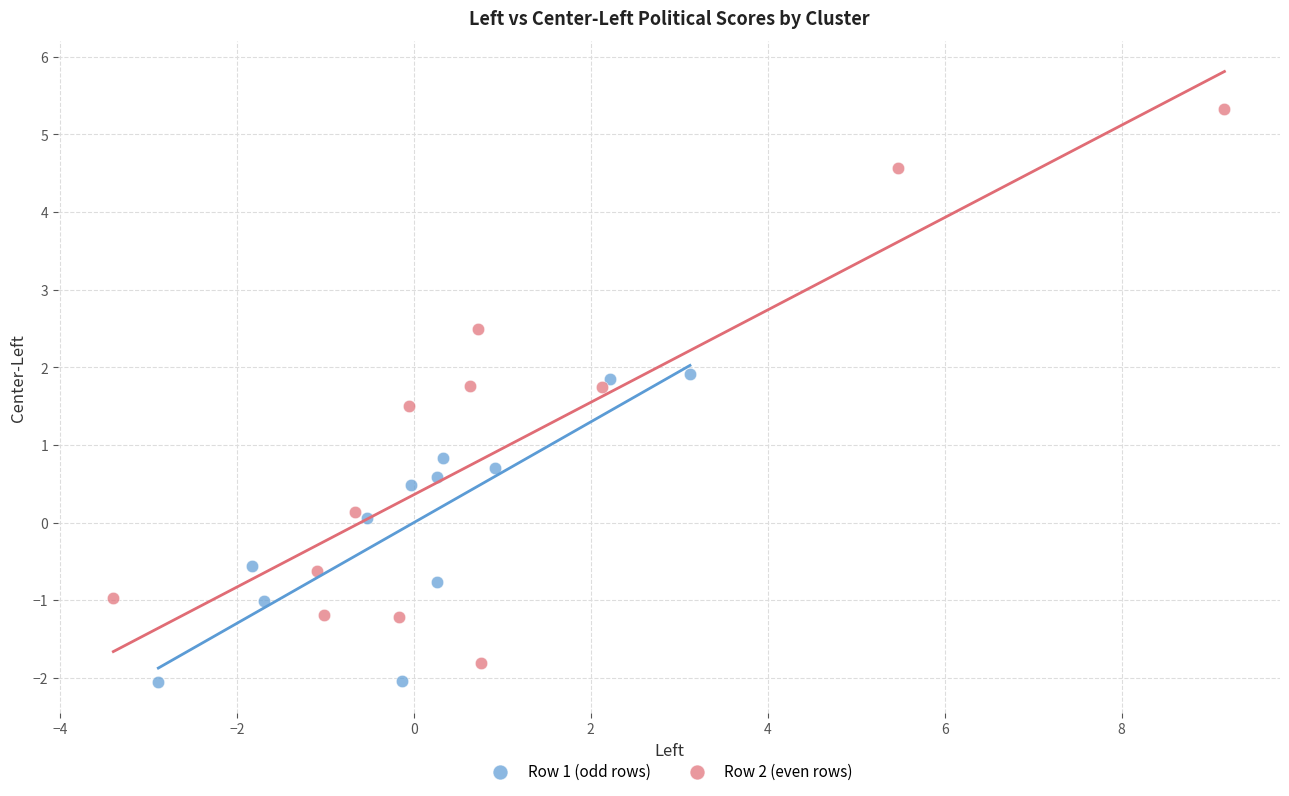

Which series has the widest spread of Y values?

Row 2 (even rows)